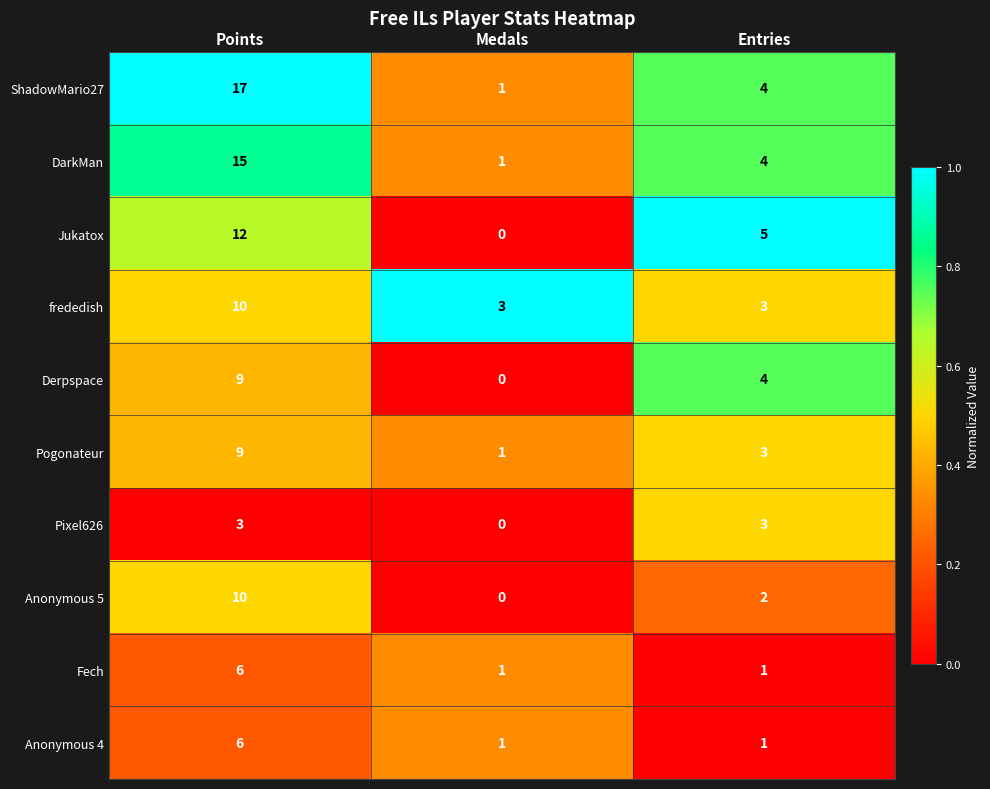

Reading left to right, what are all the values shown in this chart?

ShadowMario27: Points=17	Medals=1	Entries=4
DarkMan: Points=15	Medals=1	Entries=4
Jukatox: Points=12	Medals=0	Entries=5
frededish: Points=10	Medals=3	Entries=3
Derpspace: Points=9	Medals=0	Entries=4
Pogonateur: Points=9	Medals=1	Entries=3
Pixel626: Points=3	Medals=0	Entries=3
Anonymous 5: Points=10	Medals=0	Entries=2
Fech: Points=6	Medals=1	Entries=1
Anonymous 4: Points=6	Medals=1	Entries=1